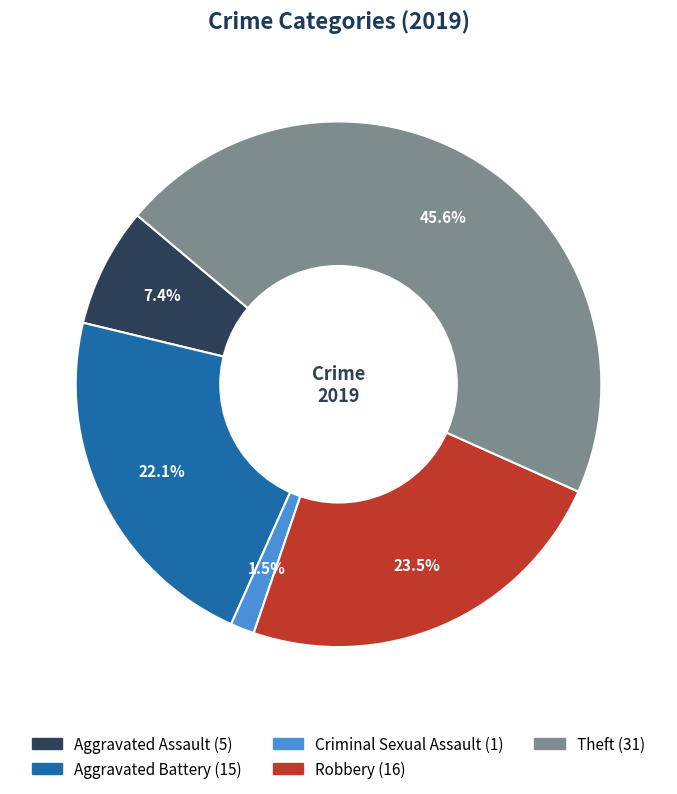

Does Aggravated Battery represent more than half of the total?

No